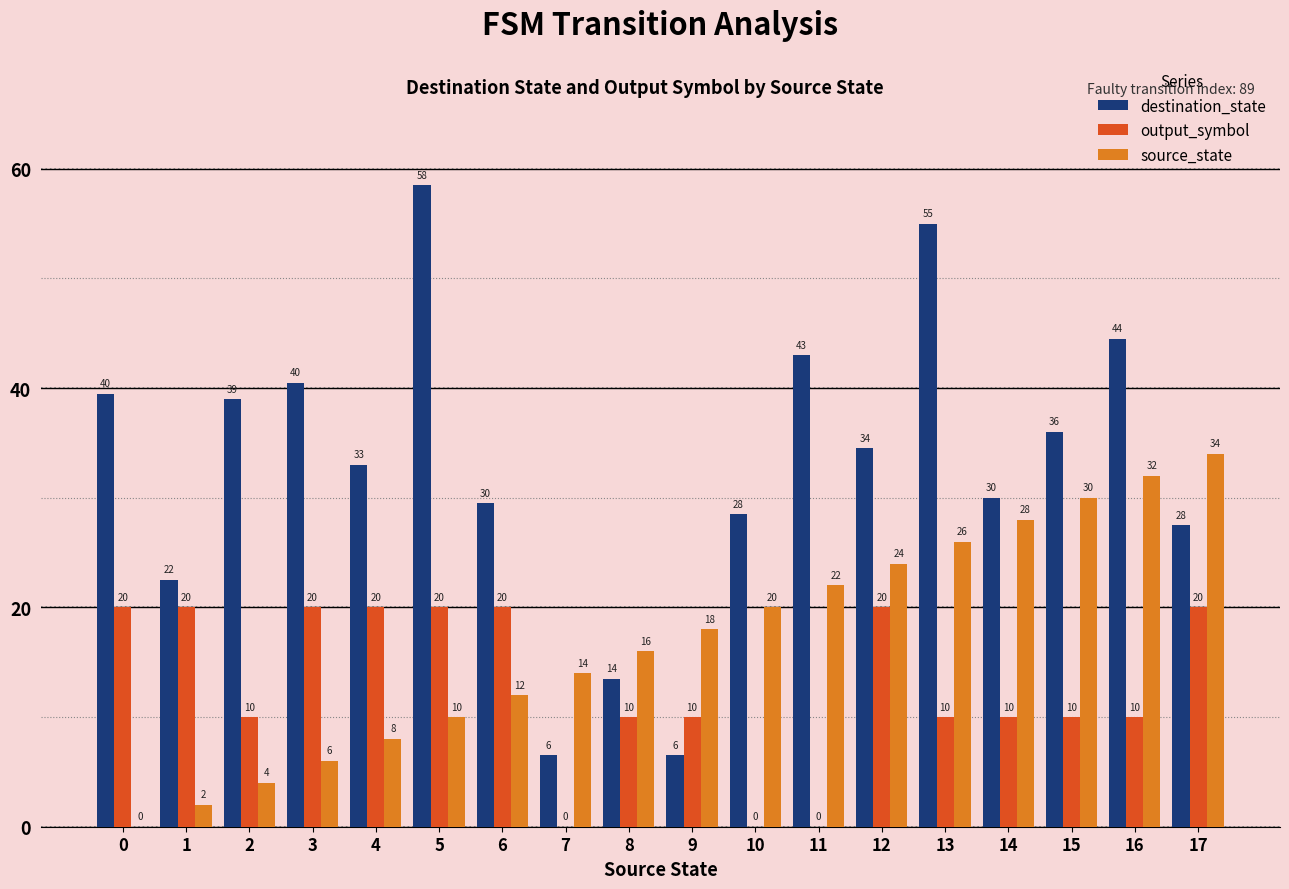

True or false: output_symbol has a value of 10.0 at 16.

True